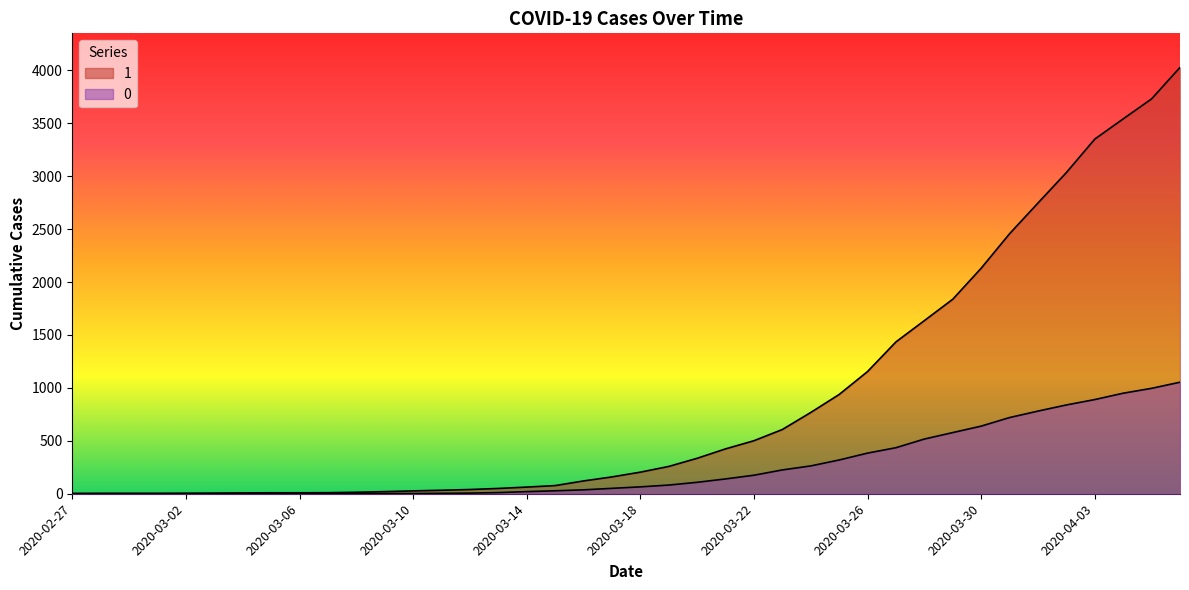

How many data points in 1 are above 204?

19